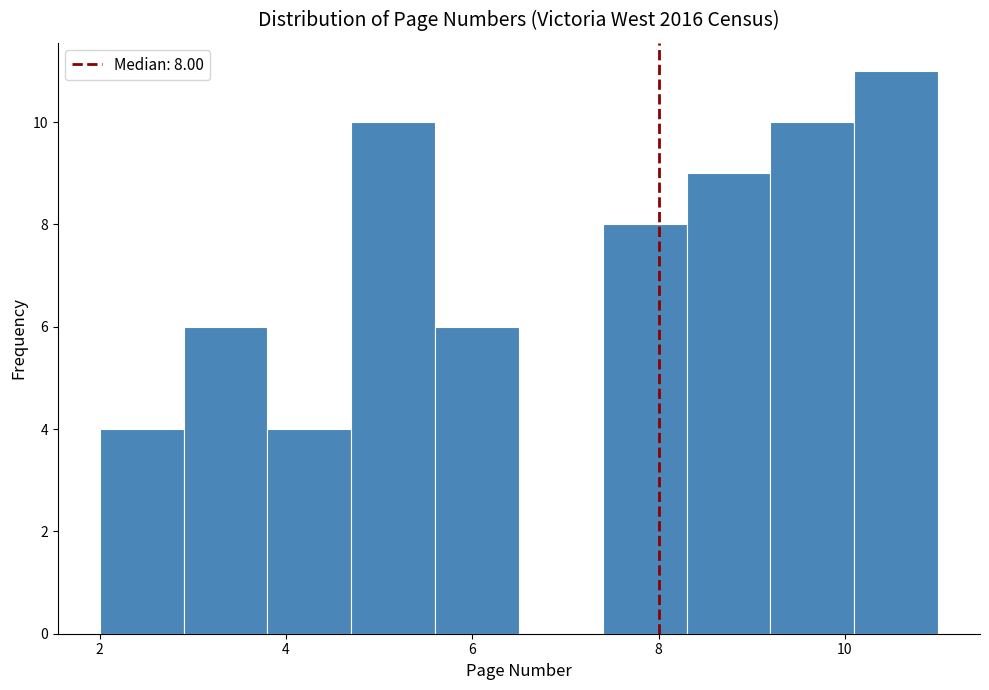

Over which range of the x-axis is the bar tallest?

10.1 to 11.0